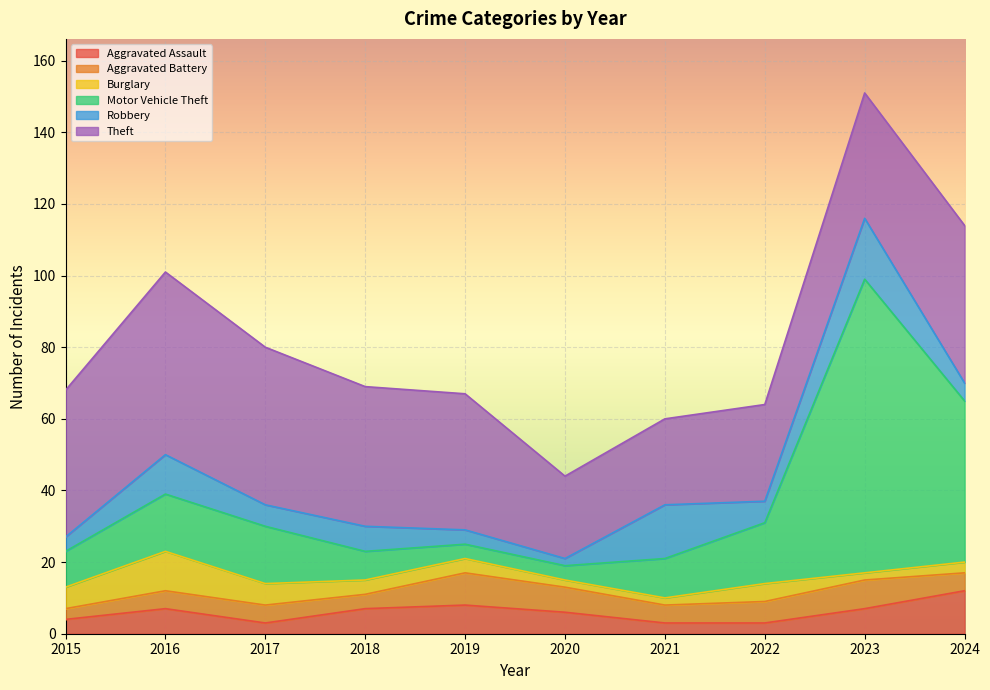

Which series has the largest range (max minus min)?

Motor Vehicle Theft